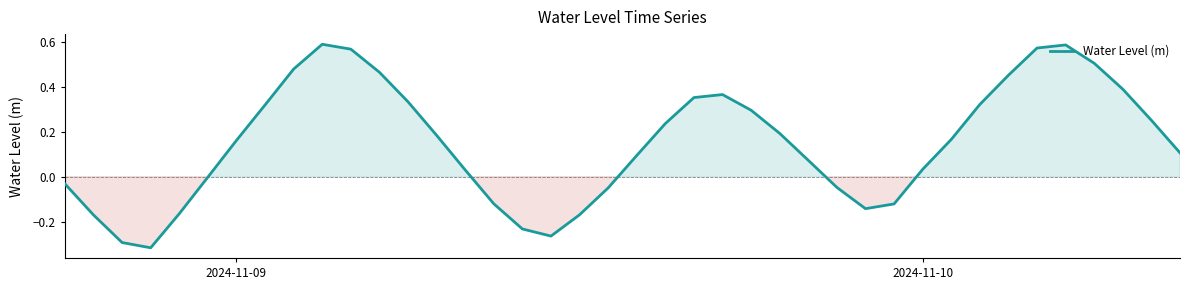

Reading left to right, extract all data points from this chart.

-0.0	-0.2	-0.3	-0.3	-0.2	-0.0	0.2	0.3	0.5	0.6	0.6	0.5	0.3	0.2	0.0	-0.1	-0.2	-0.3	-0.2	-0.1	0.1	0.2	0.4	0.4	0.3	0.2	0.1	-0.0	-0.1	-0.1	0.0	0.2	0.3	0.5	0.6	0.6	0.5	0.4	0.3	0.1